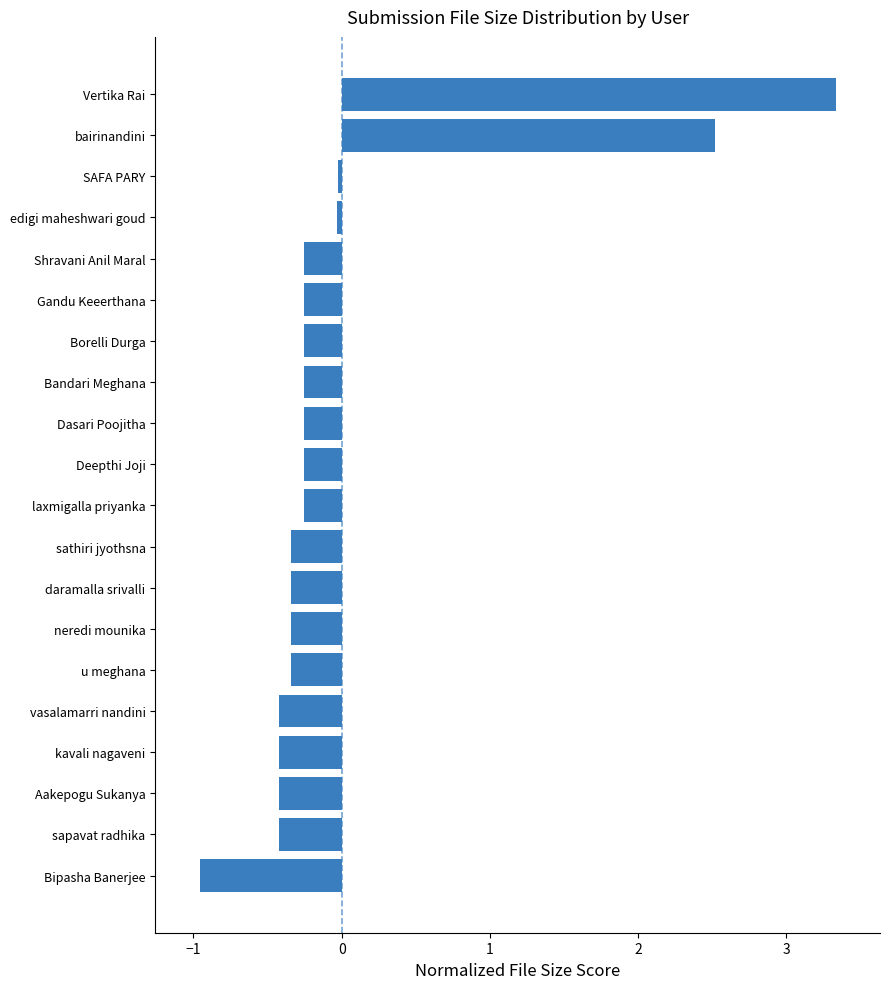

What is the difference between the second highest and second lowest values?

2.9